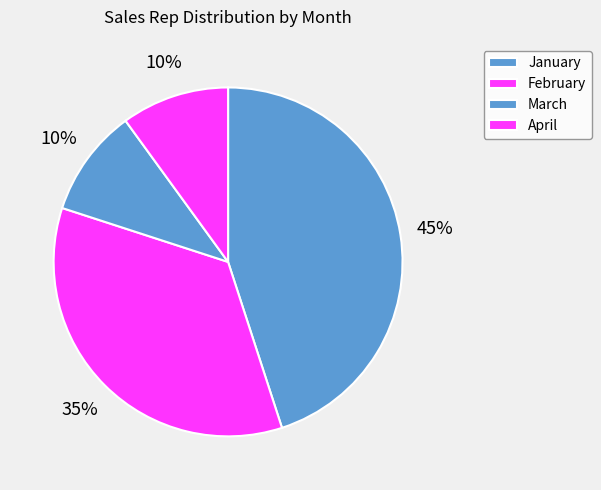

How many slices are in this pie chart?

4